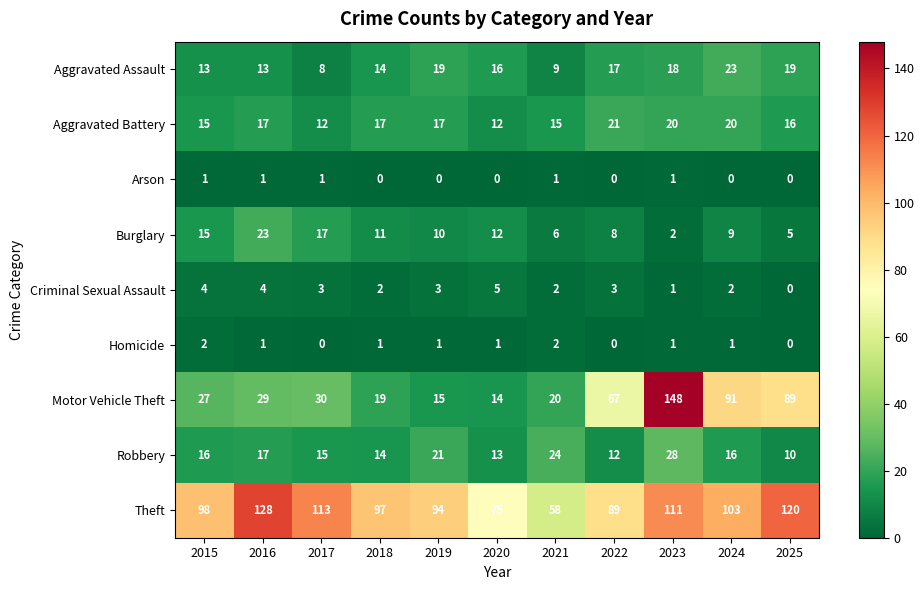

The value of Criminal Sexual Assault at 2020 is 2. True or false?

False